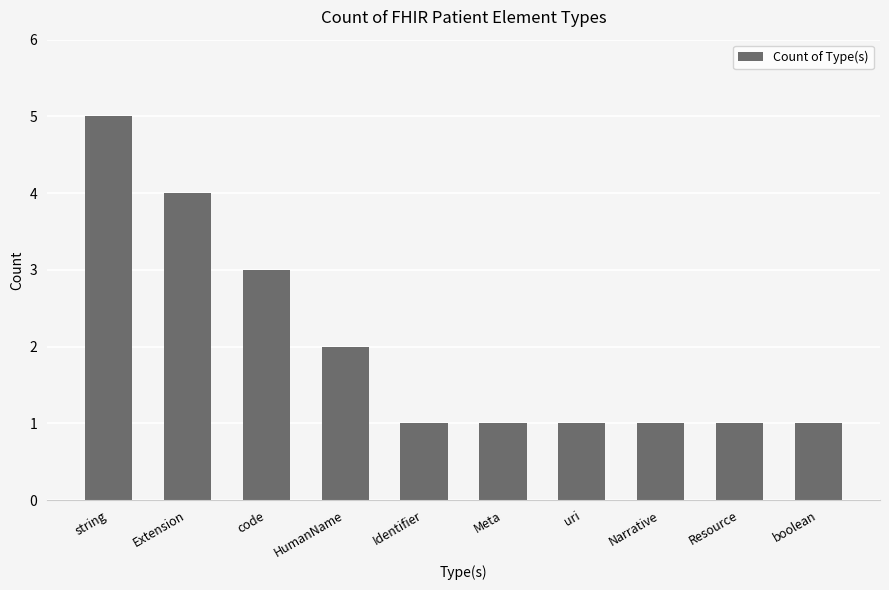

What is the ratio of the value at Extension to the value at boolean?

4.0